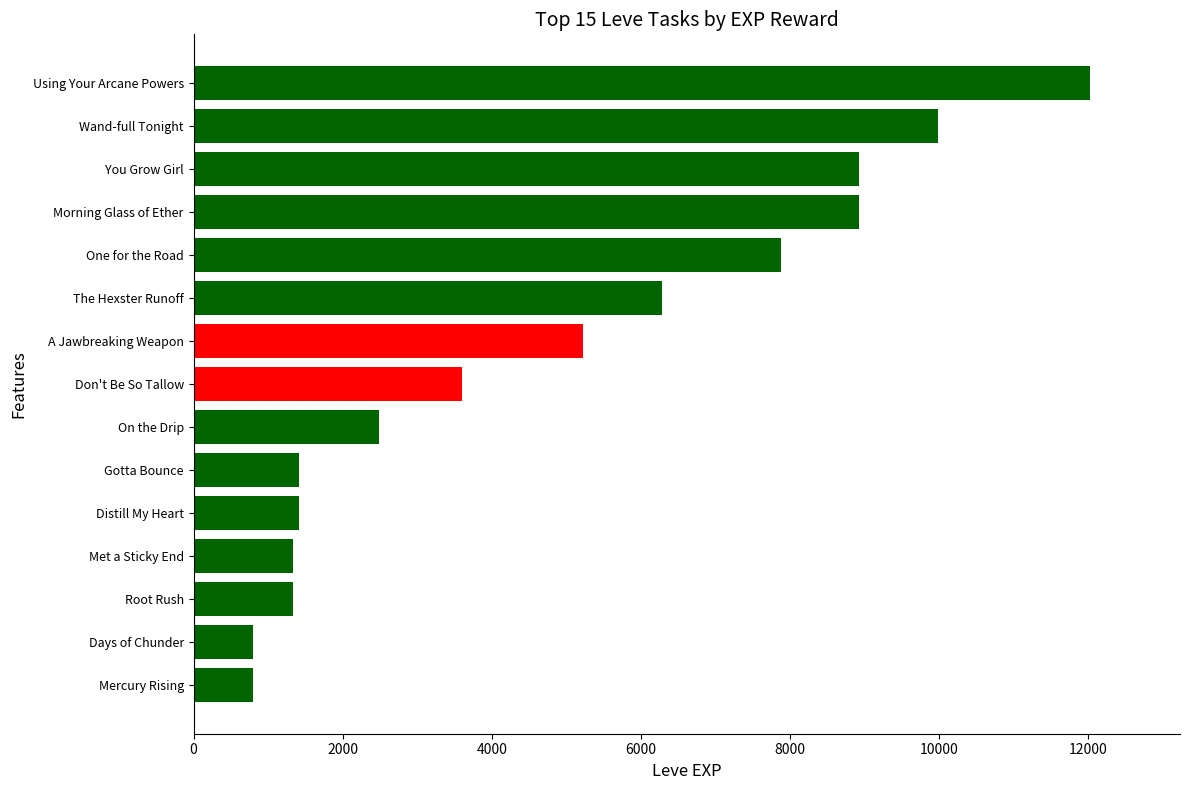

At which category does the chart reach its peak across all series?

Using Your Arcane Powers